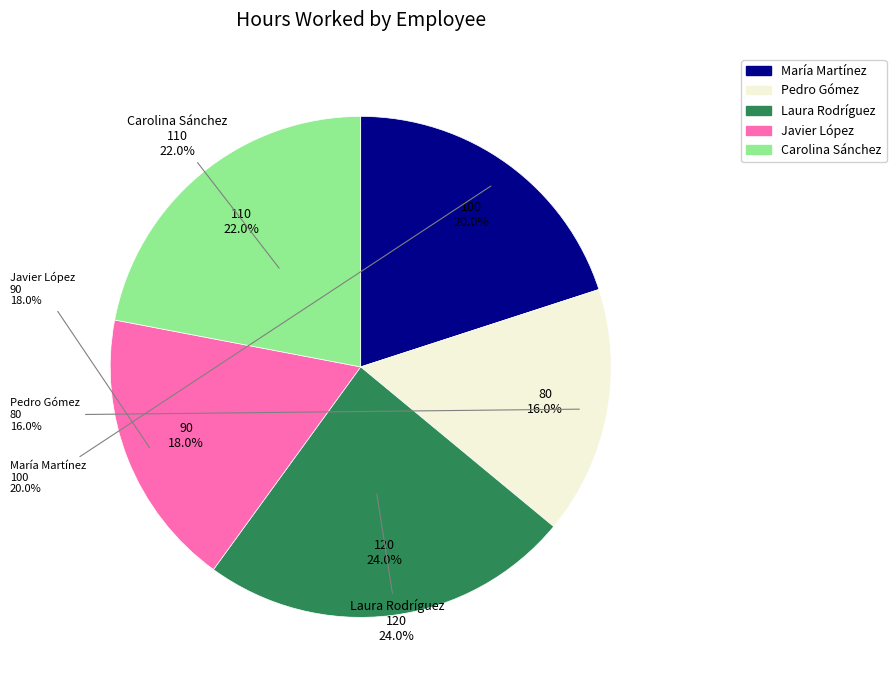

Is it true that Laura Rodríguez is 24% of the pie?

True